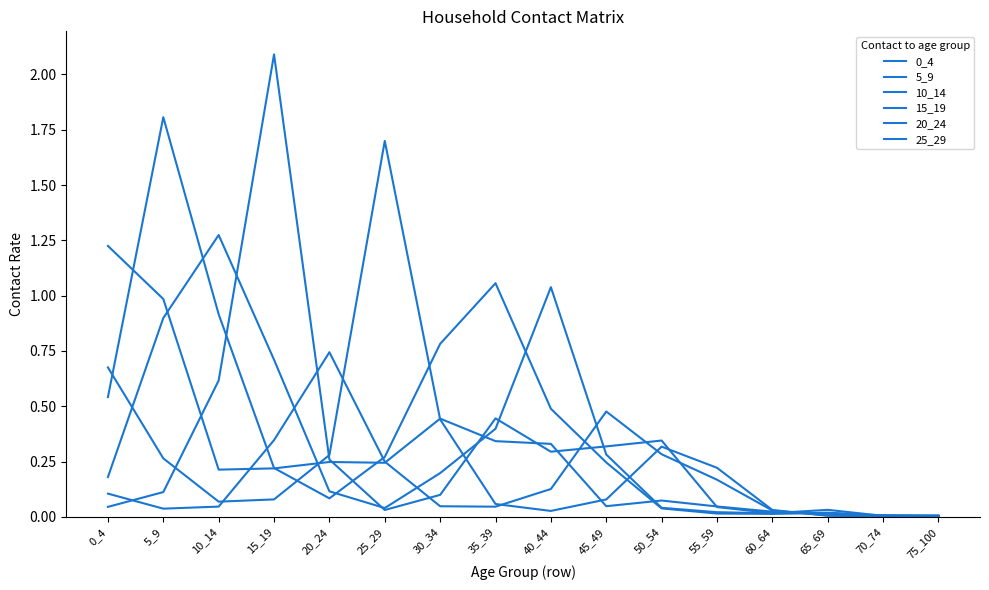

Which series has the widest spread of values?

15_19